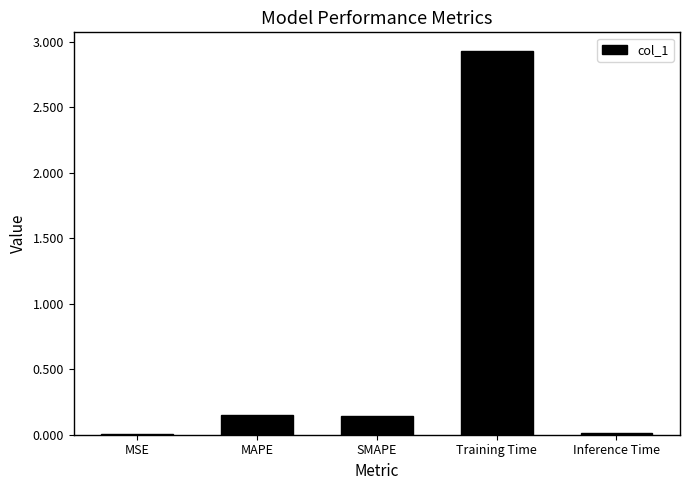

What is the sum of all values?

3.2